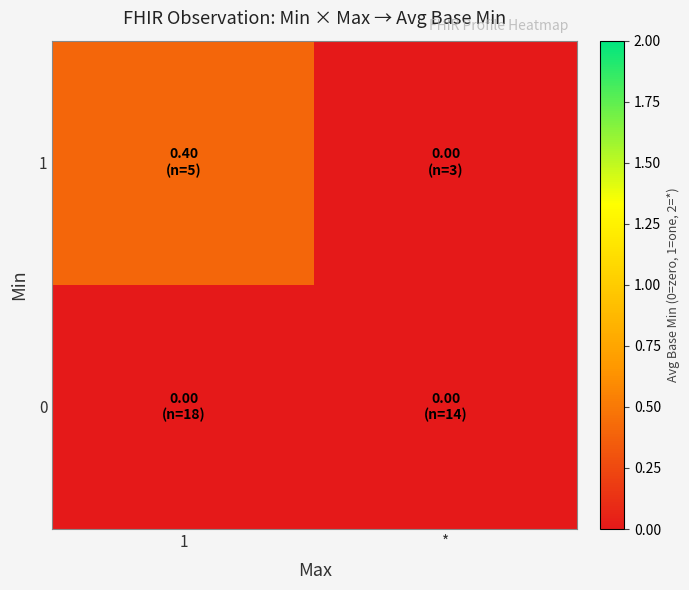

Which category has the highest value across all series?

1